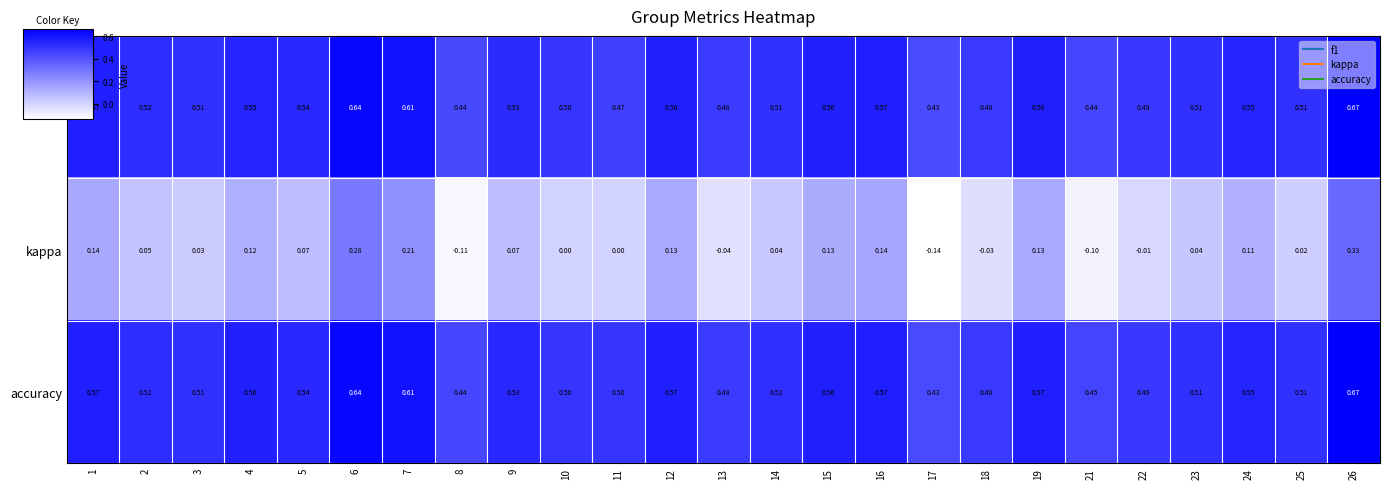

Is the value of accuracy at 23 greater than the value of f1 at 18?

Yes